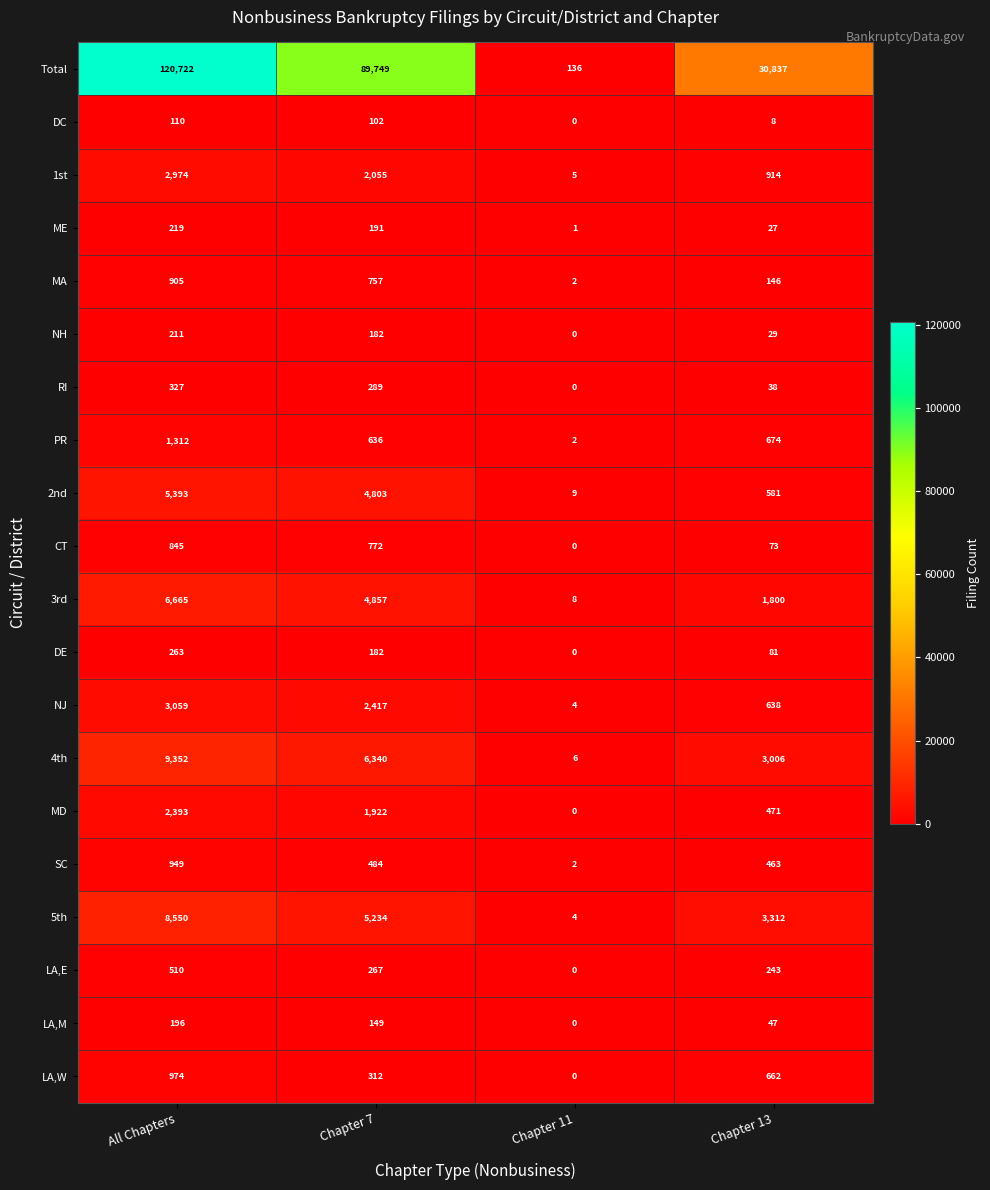

Which series has the largest total across all categories?

Total